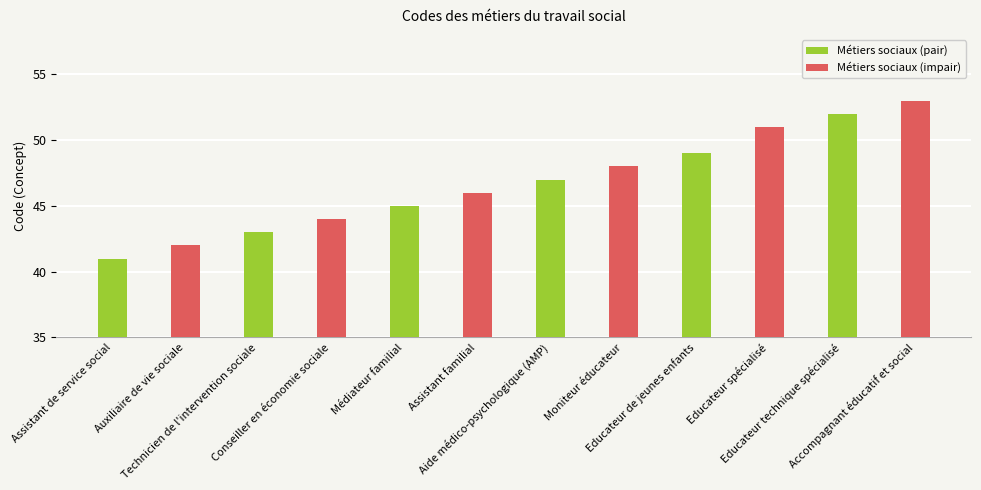

Are the bars grouped side by side (vs. stacked)?

Yes